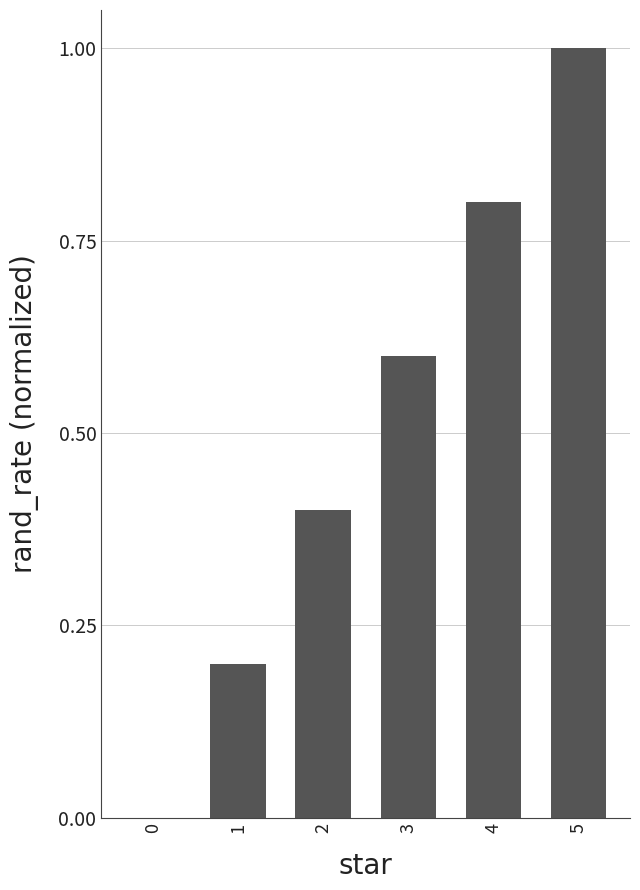

What is the sum of the values at 2 and 5?

1.4